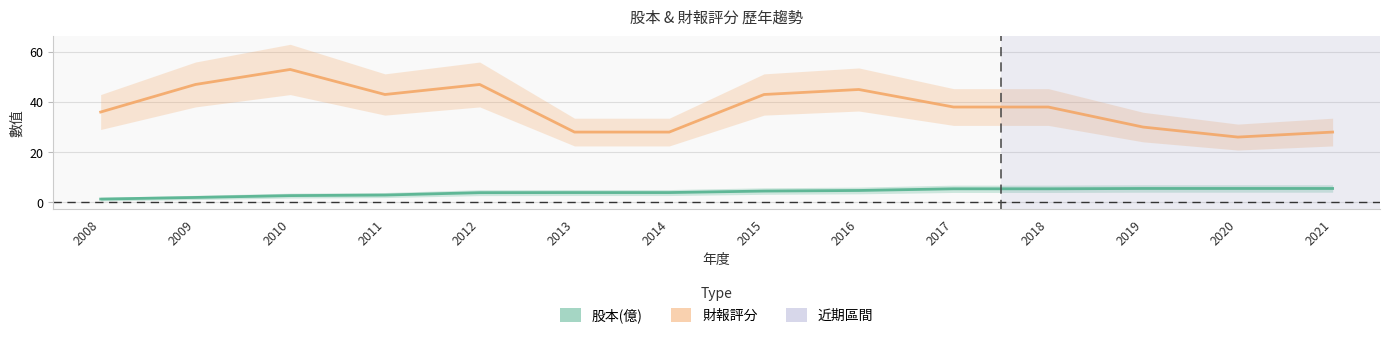

How many series are shown in this chart?

2